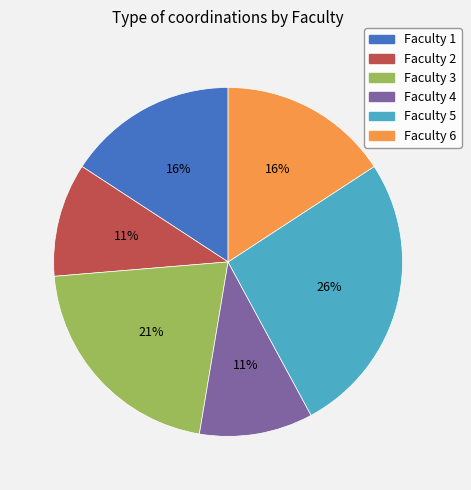

Which category has the biggest portion of the pie?

Faculty 5